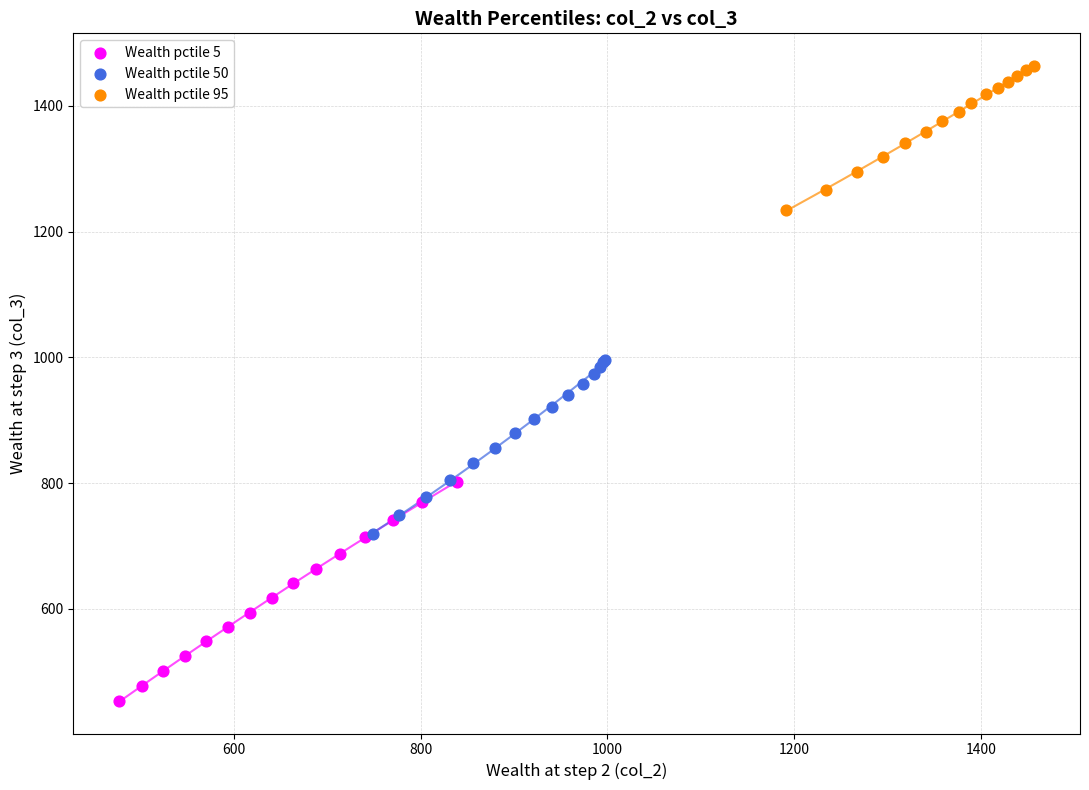

Which series contains the highest Y value?

Wealth pctile 95